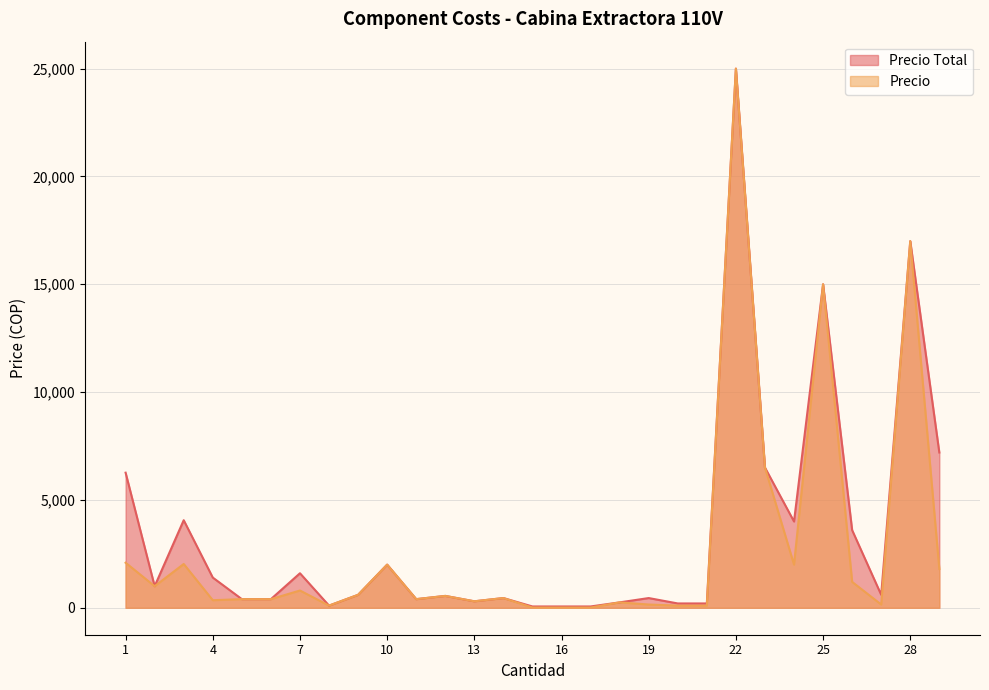

How many lines are shown in the chart?

2